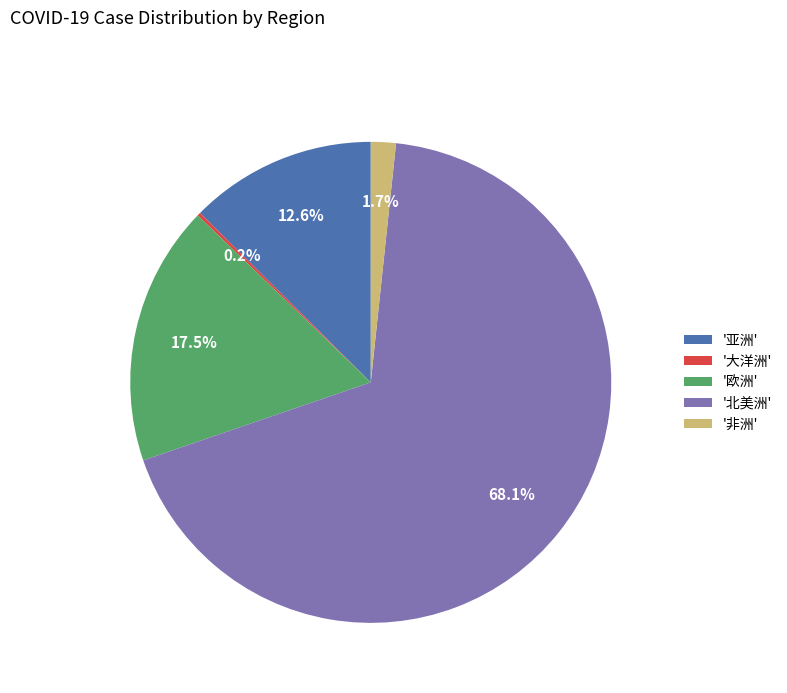

Is '北美洲' the majority of the pie?

Yes